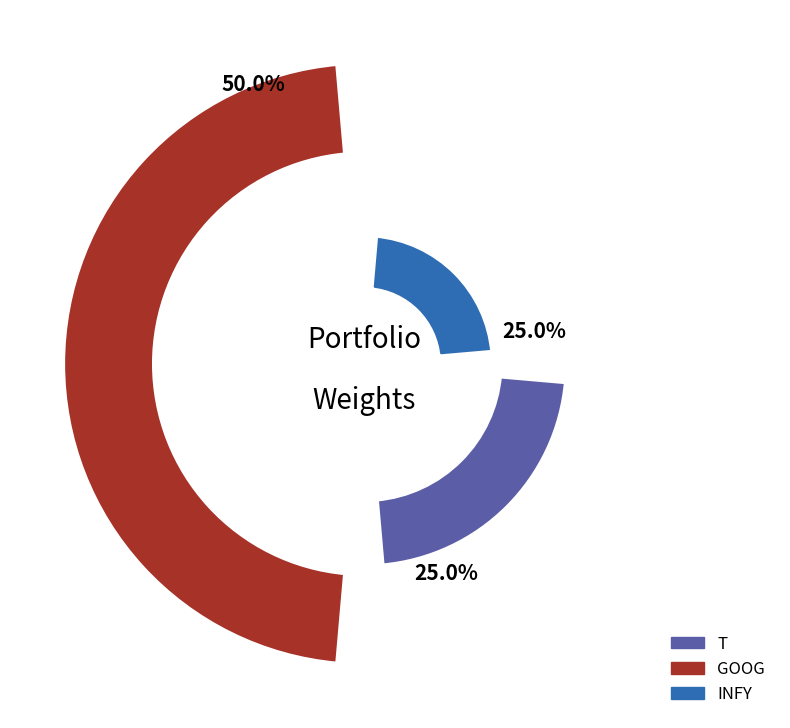

Count the number of slices in the pie.

3